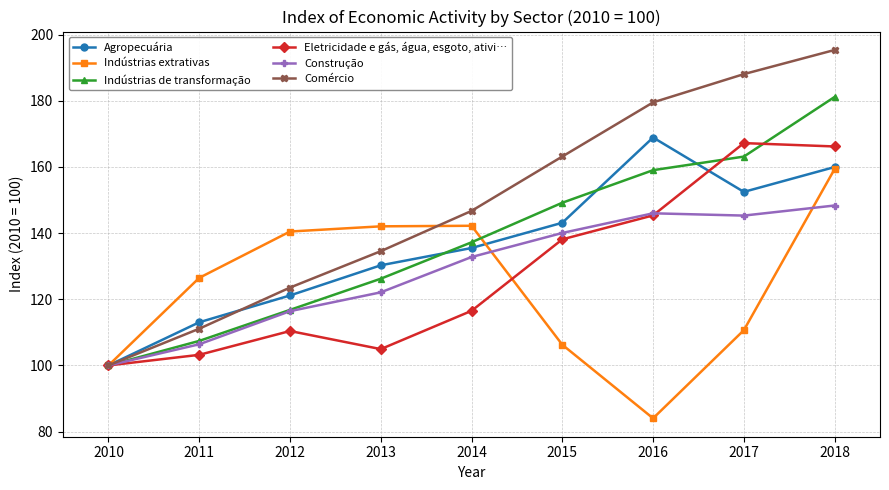

How many interior local valleys does the Indústrias extrativas series have?

1